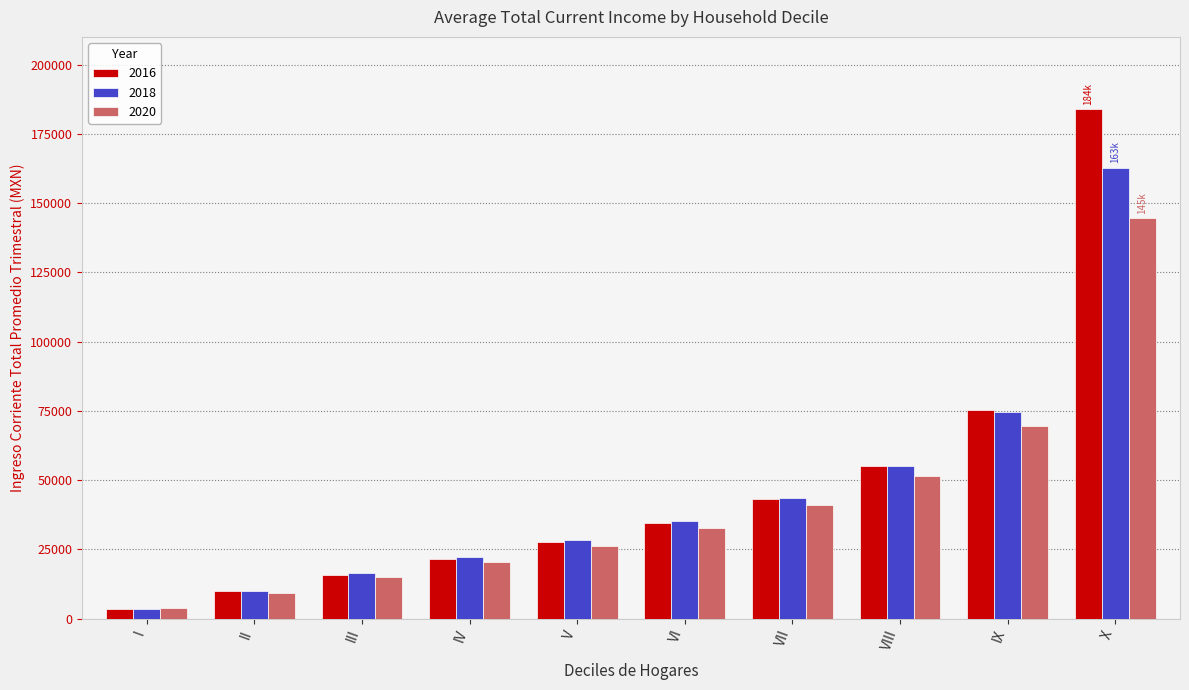

List the series in order of their overall mean, lowest first.

2020, 2018, 2016